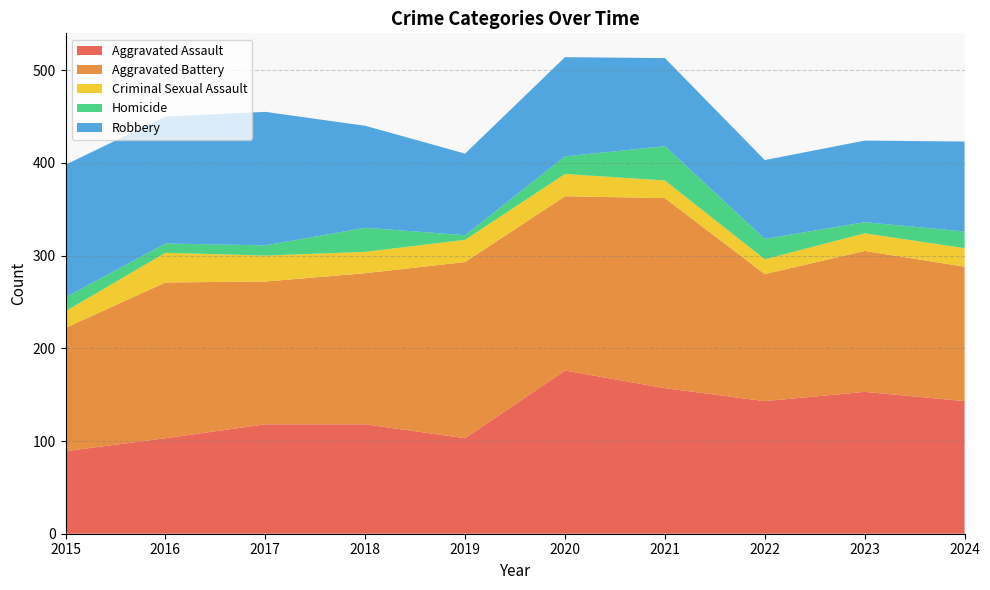

Reading left to right, what are all the values shown in this chart?

Aggravated Assault: 2015=89	2016=103	2017=118	2018=118	2019=103	2020=176	2021=157	2022=143	2023=153	2024=143
Aggravated Battery: 2015=133	2016=168	2017=154	2018=163	2019=190	2020=188	2021=205	2022=137	2023=152	2024=145
Criminal Sexual Assault: 2015=18	2016=32	2017=28	2018=23	2019=24	2020=24	2021=19	2022=16	2023=19	2024=20
Homicide: 2015=15	2016=10	2017=11	2018=26	2019=5	2020=19	2021=37	2022=22	2023=12	2024=18
Robbery: 2015=143	2016=137	2017=144	2018=110	2019=88	2020=107	2021=95	2022=85	2023=88	2024=97